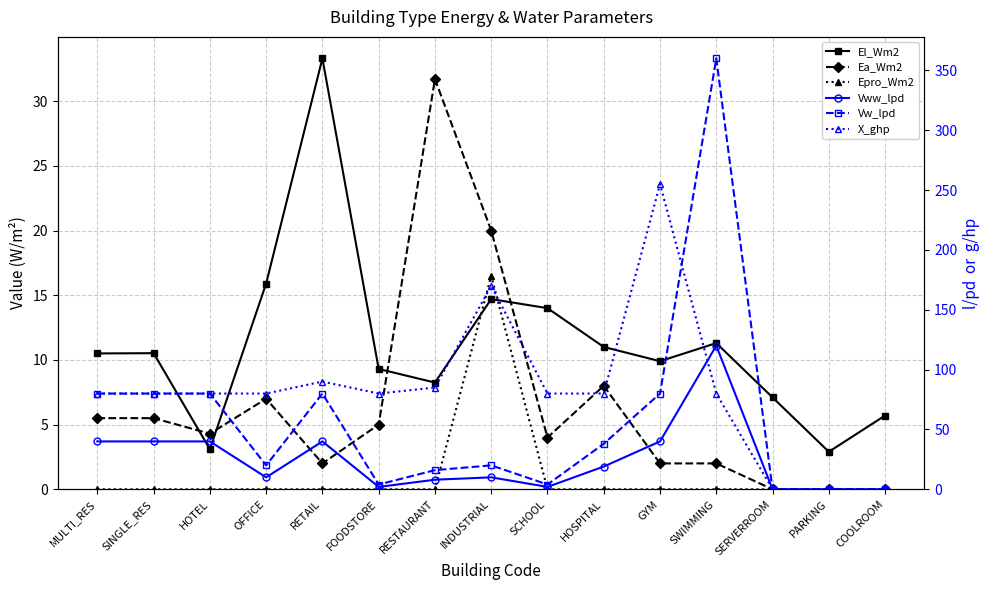

True or false: Epro_Wm2 has a value of -8.1 at PARKING.

False